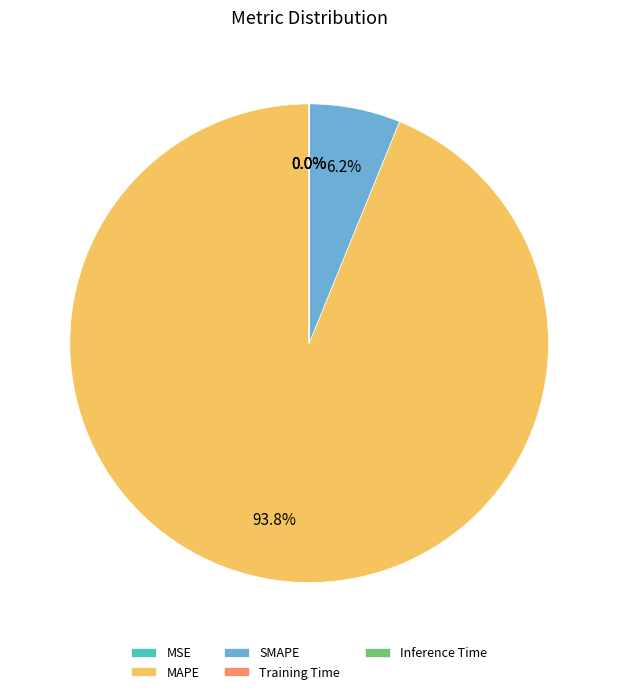

Does MAPE represent more than half of the total?

Yes